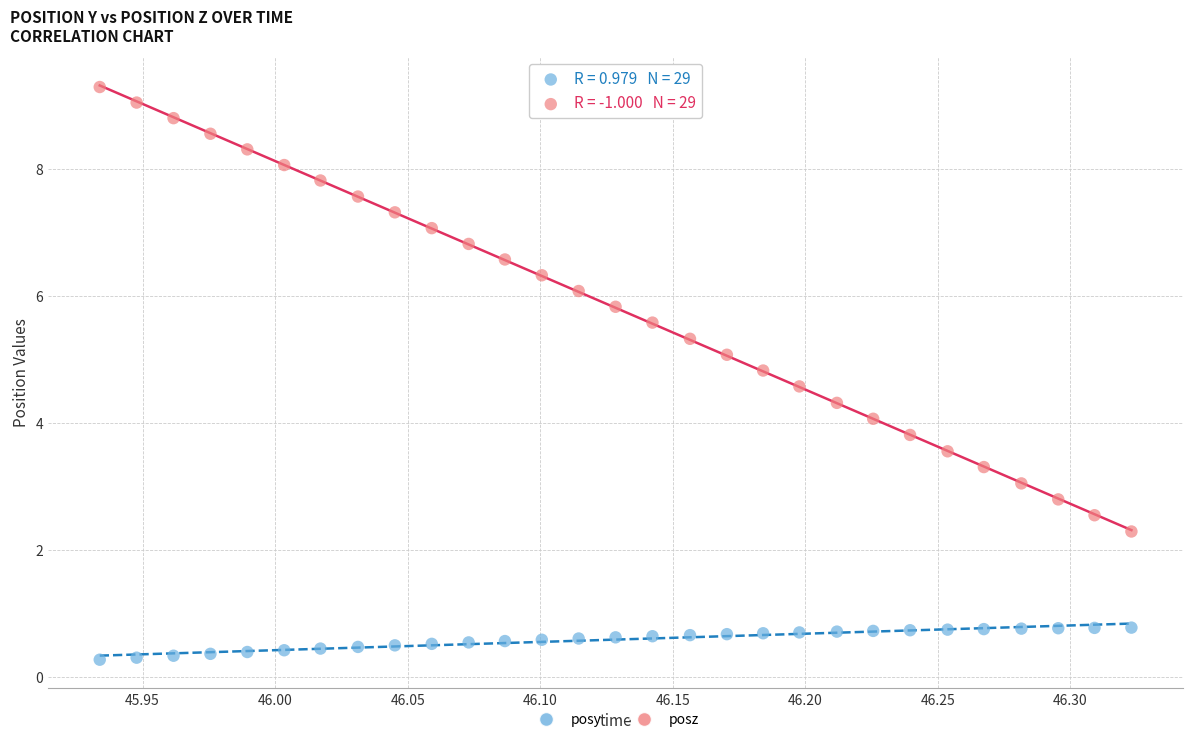

Across all data points, what is the range of X values (max minus min)?

0.4